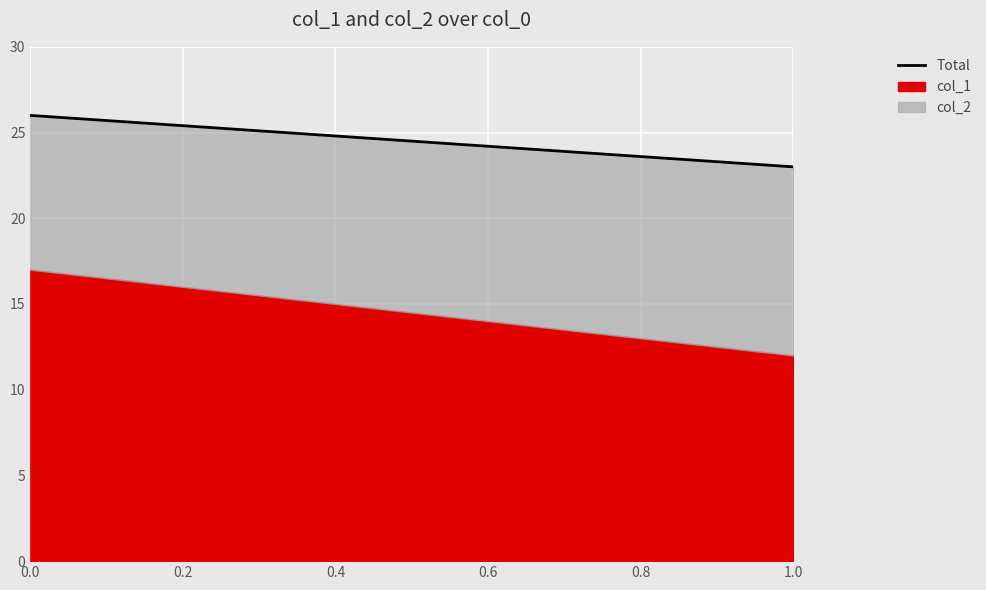

How many categories are shown in the chart?

2